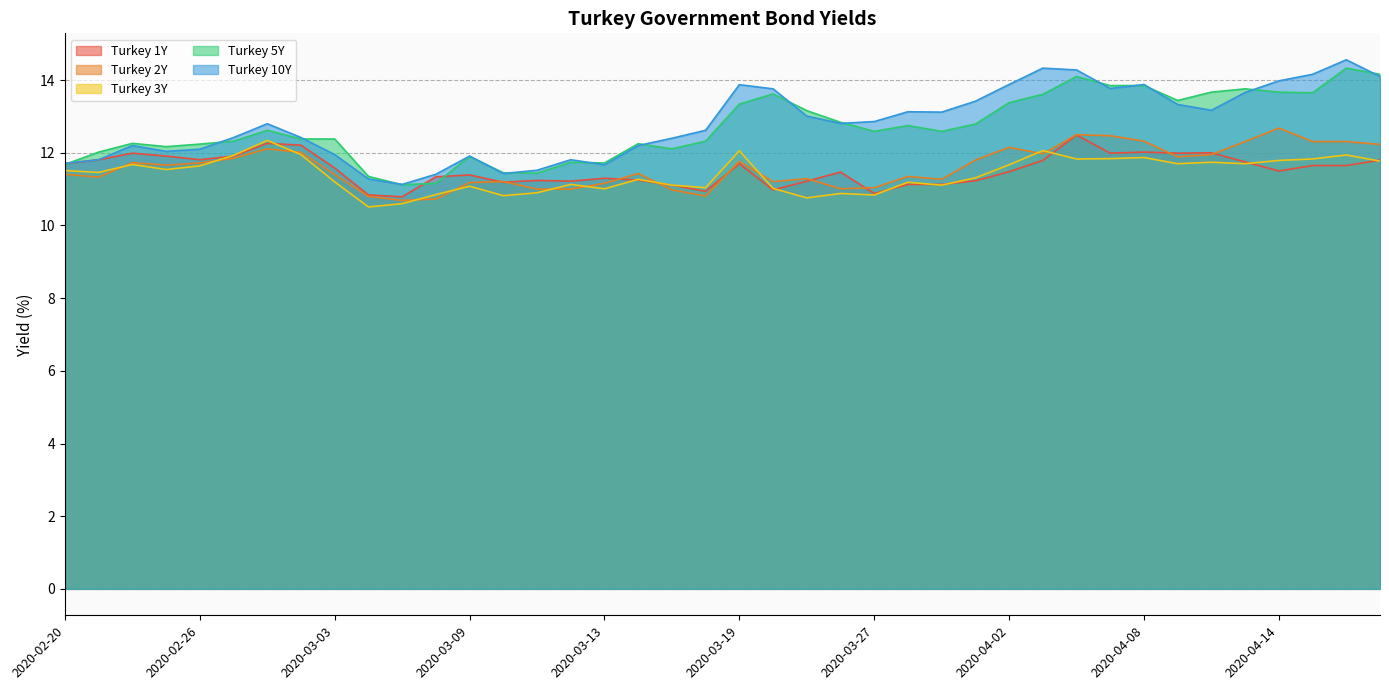

Where is the first local maximum for Turkey 1Y?

2020-02-24